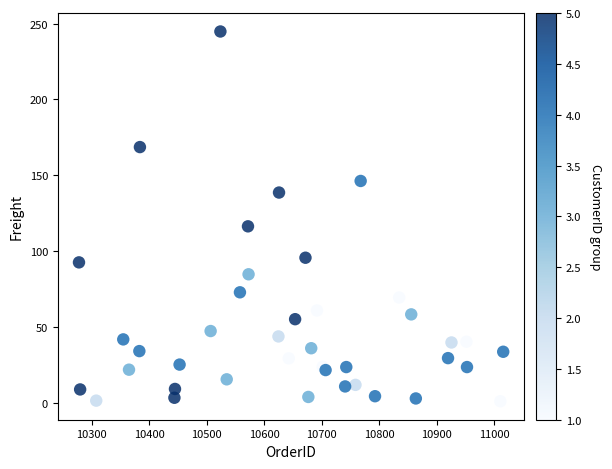

What Y value in the scatter plot is closest to 123?

116.4